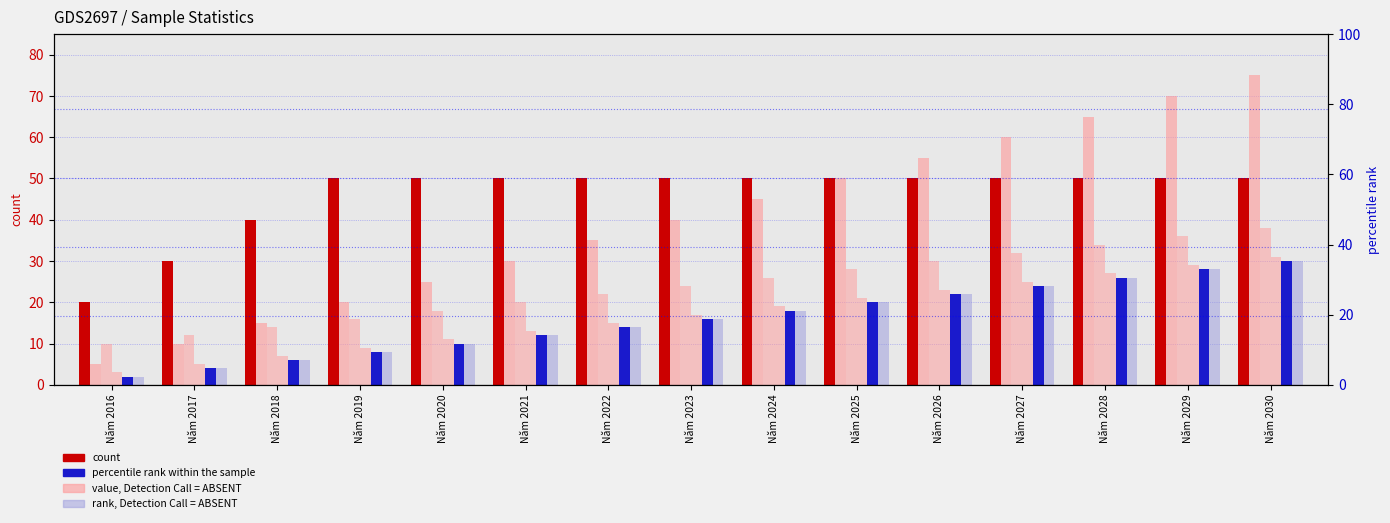

Reading left to right, extract all data points from this chart.

Toshiba: Năm 2016=20	Năm 2017=30	Năm 2018=40	Năm 2019=50	Năm 2020=50	Năm 2021=50	Năm 2022=50	Năm 2023=50	Năm 2024=50	Năm 2025=50	Năm 2026=50	Năm 2027=50	Năm 2028=50	Năm 2029=50	Năm 2030=50
LG: Năm 2016=5	Năm 2017=10	Năm 2018=15	Năm 2019=20	Năm 2020=25	Năm 2021=30	Năm 2022=35	Năm 2023=40	Năm 2024=45	Năm 2025=50	Năm 2026=55	Năm 2027=60	Năm 2028=65	Năm 2029=70	Năm 2030=75
Sony: Năm 2016=10	Năm 2017=12	Năm 2018=14	Năm 2019=16	Năm 2020=18	Năm 2021=20	Năm 2022=22	Năm 2023=24	Năm 2024=26	Năm 2025=28	Năm 2026=30	Năm 2027=32	Năm 2028=34	Năm 2029=36	Năm 2030=38
Panasonic: Năm 2016=3	Năm 2017=5	Năm 2018=7	Năm 2019=9	Năm 2020=11	Năm 2021=13	Năm 2022=15	Năm 2023=17	Năm 2024=19	Năm 2025=21	Năm 2026=23	Năm 2027=25	Năm 2028=27	Năm 2029=29	Năm 2030=31
Samsung: Năm 2016=2	Năm 2017=4	Năm 2018=6	Năm 2019=8	Năm 2020=10	Năm 2021=12	Năm 2022=14	Năm 2023=16	Năm 2024=18	Năm 2025=20	Năm 2026=22	Năm 2027=24	Năm 2028=26	Năm 2029=28	Năm 2030=30
ABC: Năm 2016=2	Năm 2017=4	Năm 2018=6	Năm 2019=8	Năm 2020=10	Năm 2021=12	Năm 2022=14	Năm 2023=16	Năm 2024=18	Năm 2025=20	Năm 2026=22	Năm 2027=24	Năm 2028=26	Năm 2029=28	Năm 2030=30